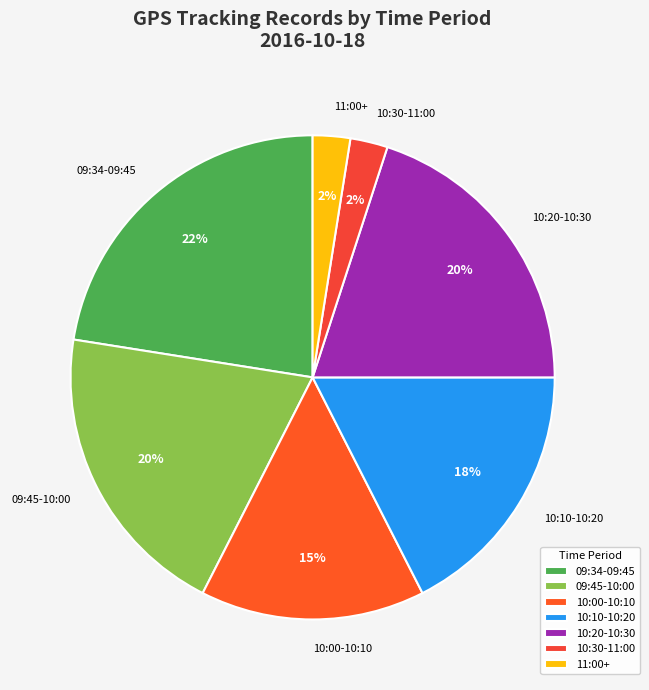

To the nearest percent, what is the average slice percentage?

14%